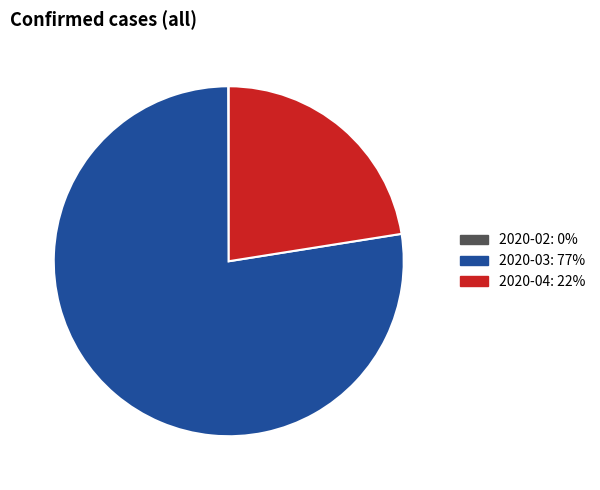

Is there any slice that represents more than half of the pie?

Yes